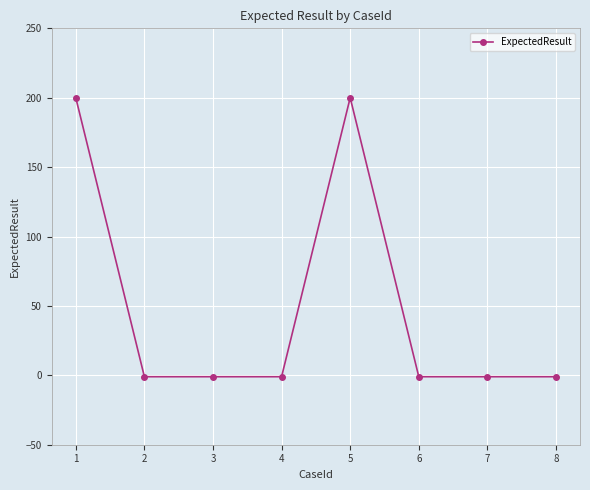

What is the value of the 8th point from the left?

-1